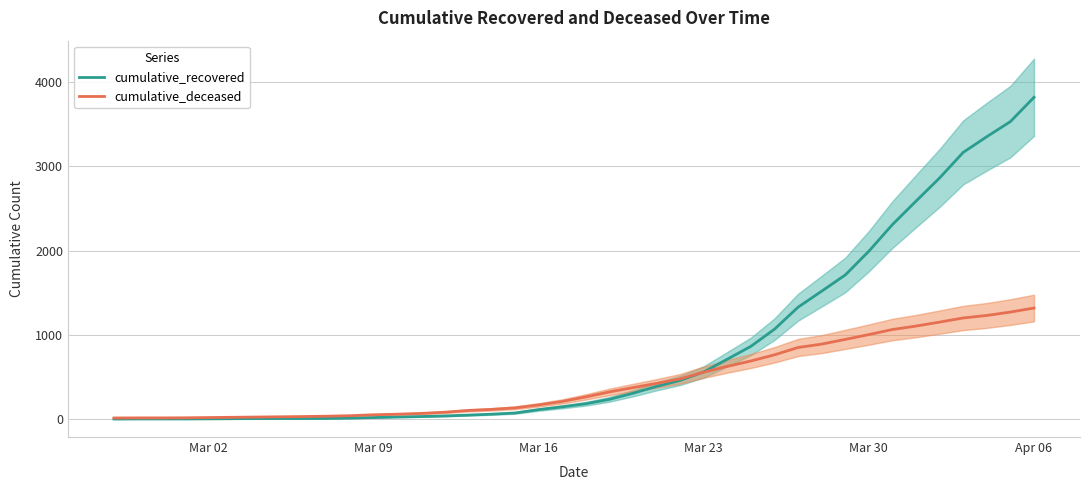

Does the chart have visible grid lines?

Yes